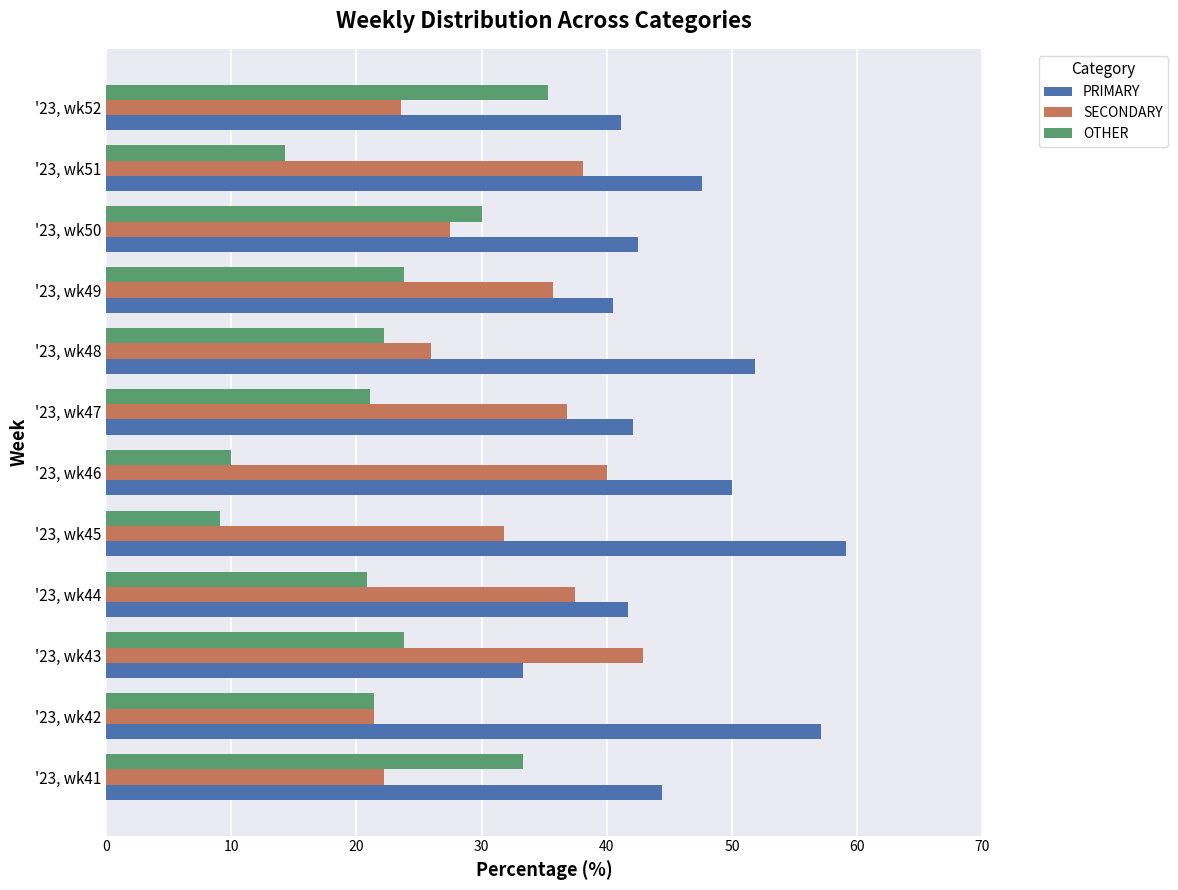

What is the difference between the maximum and minimum values in the PRIMARY series?

25.8